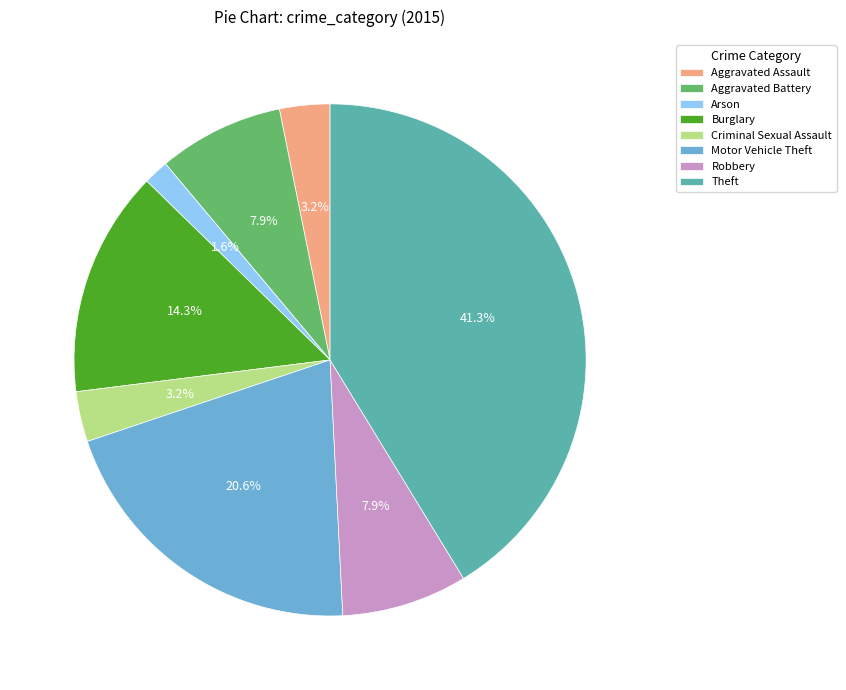

What is the total percentage of Criminal Sexual Assault and Arson?

4.8%